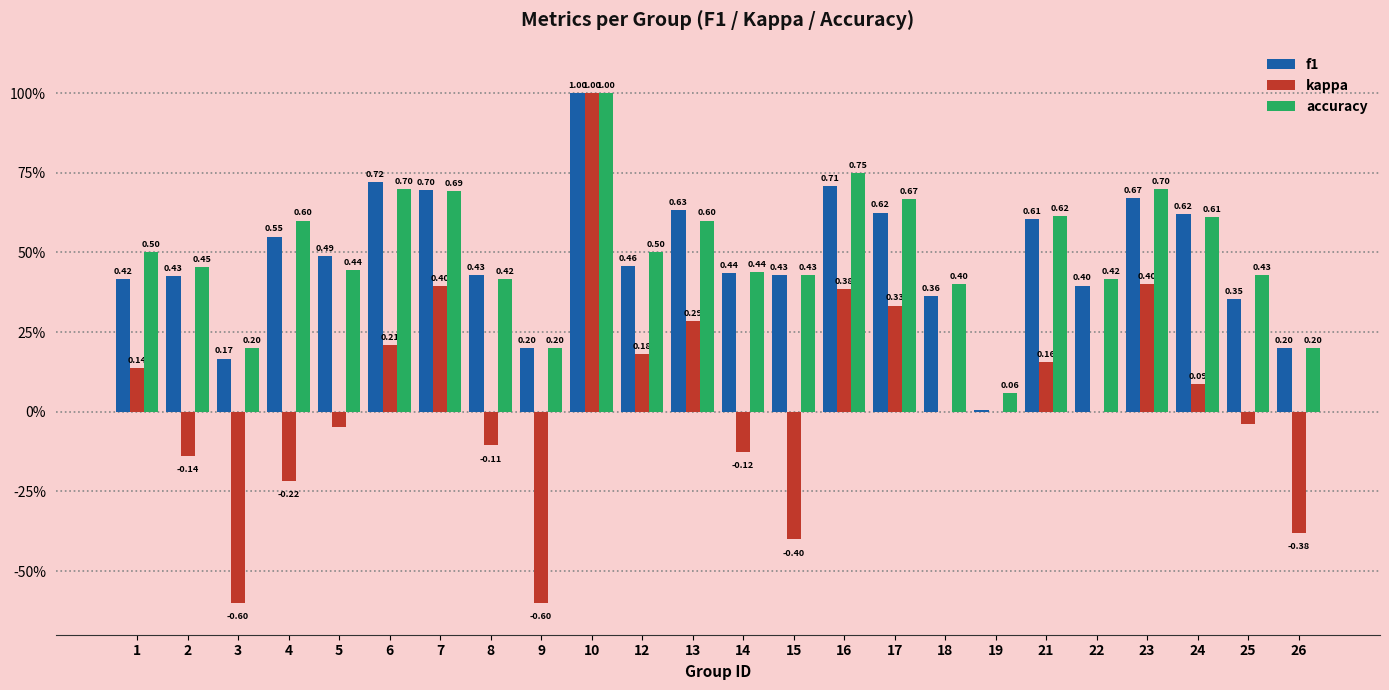

True or false: accuracy has a value of 0.6 at 13.

True